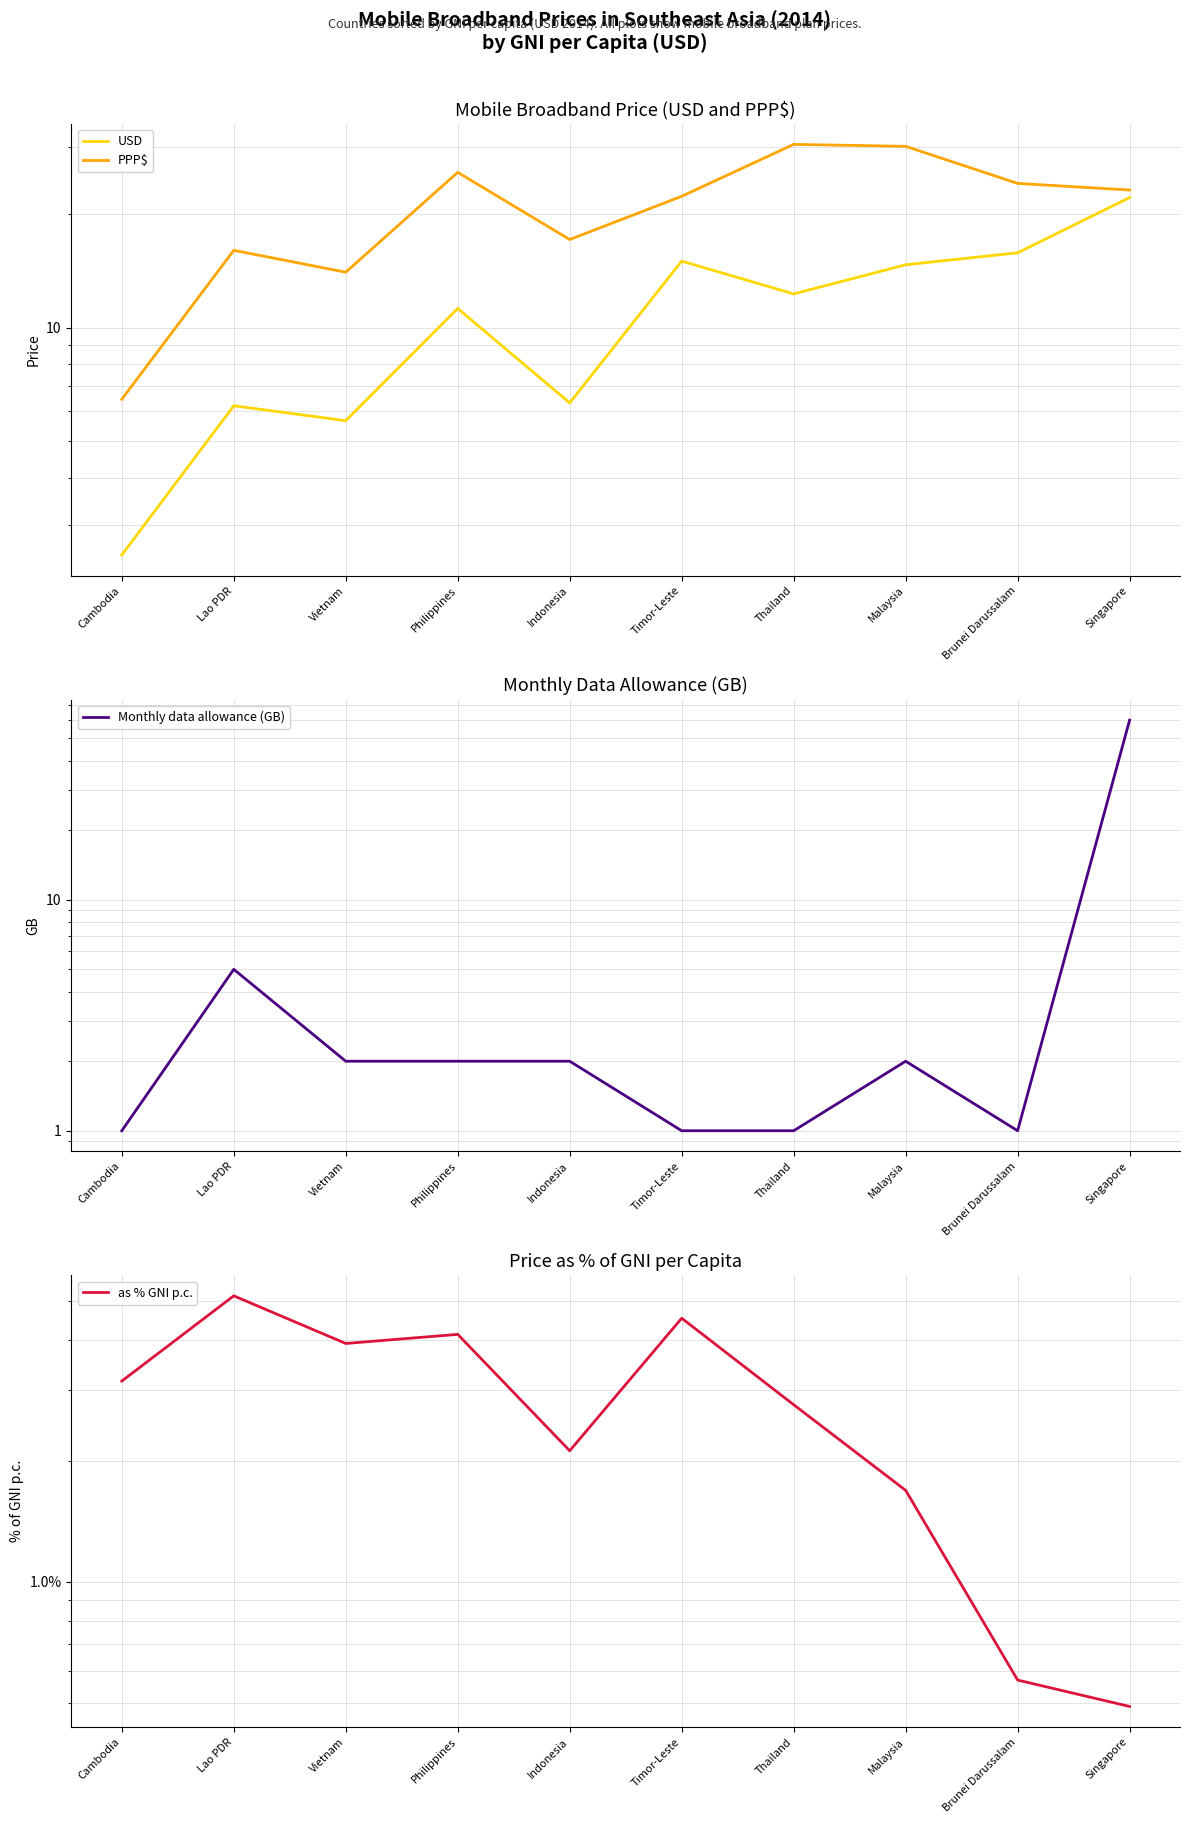

Where is PPP$ nearest to the value 18?

Indonesia